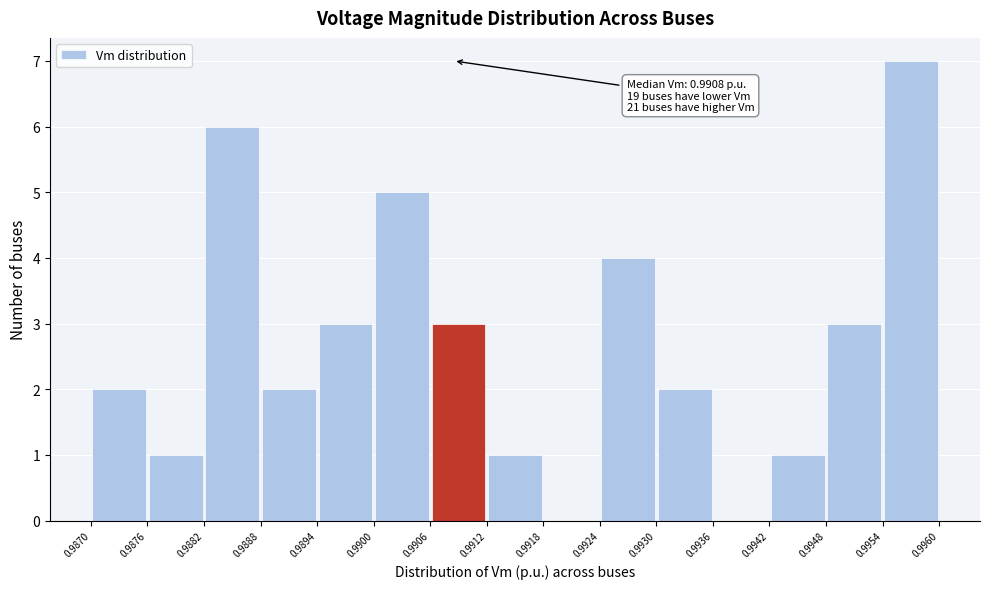

Which range on the x-axis has the tallest bar?

0.9954 to 0.9960